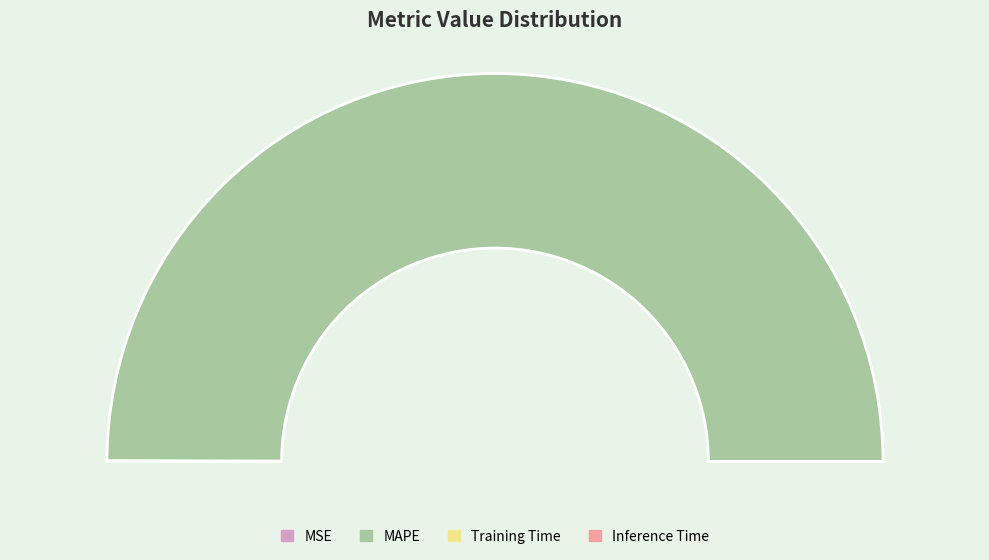

Does MAPE represent more than half of the total?

Yes